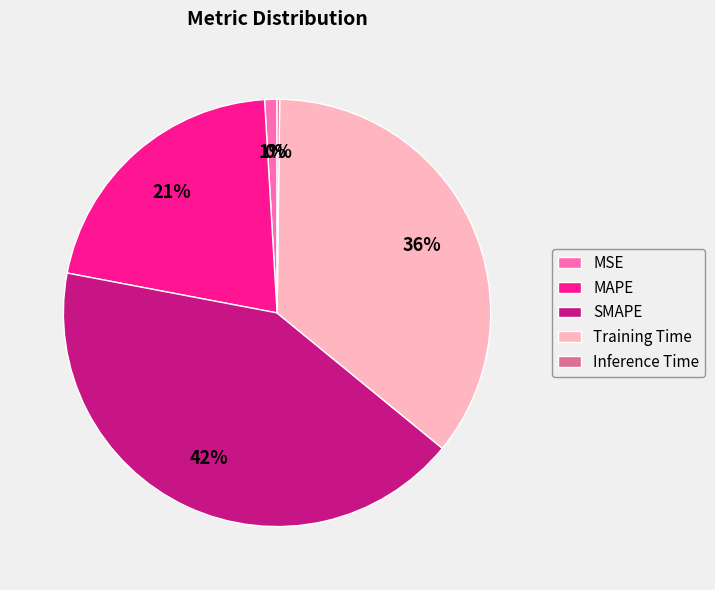

To the nearest percent, what is the combined percentage of SMAPE and Training Time?

78%